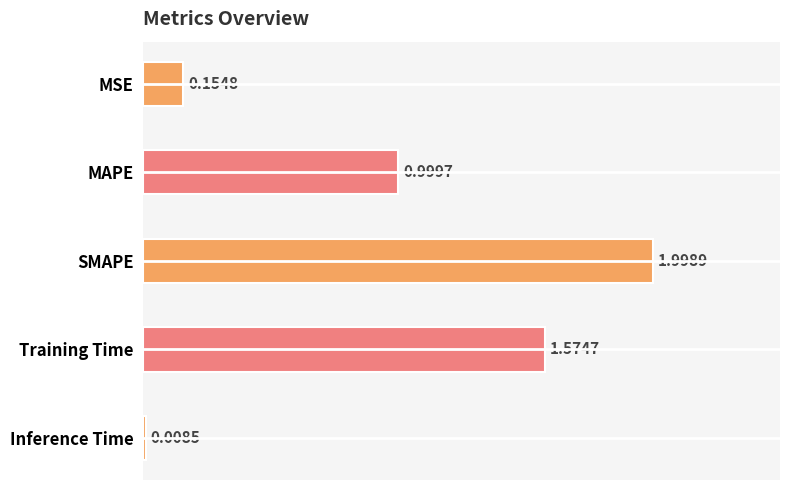

Rank the categories by value from lowest to highest.

Inference Time, MSE, MAPE, Training Time, SMAPE